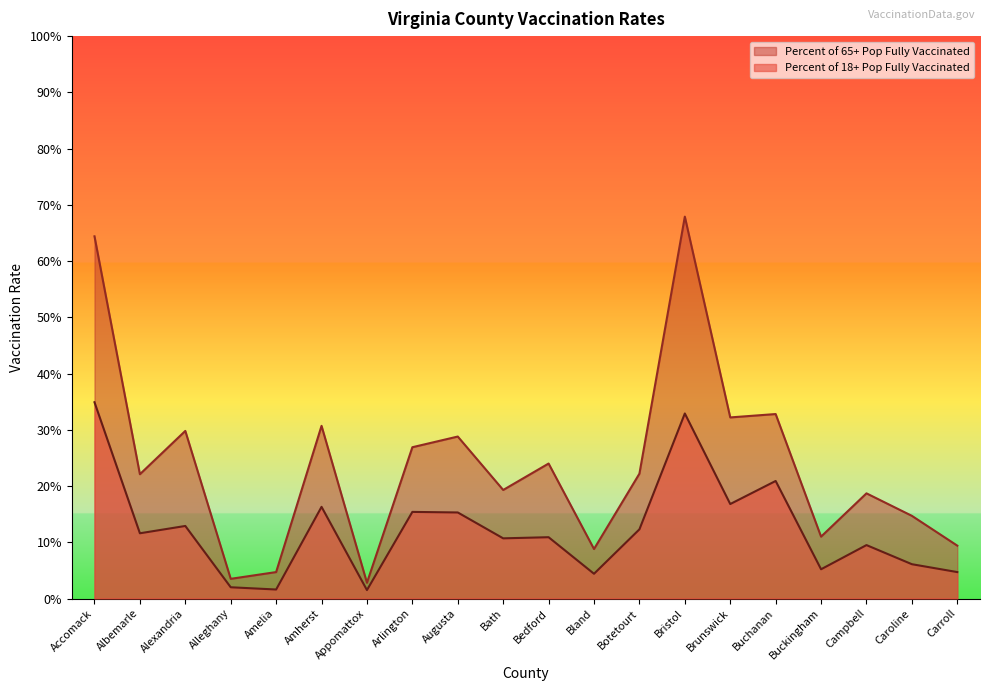

What is the difference between the second highest and second lowest values in the Percent of 18+ Pop Fully Vaccinated series?

31.3